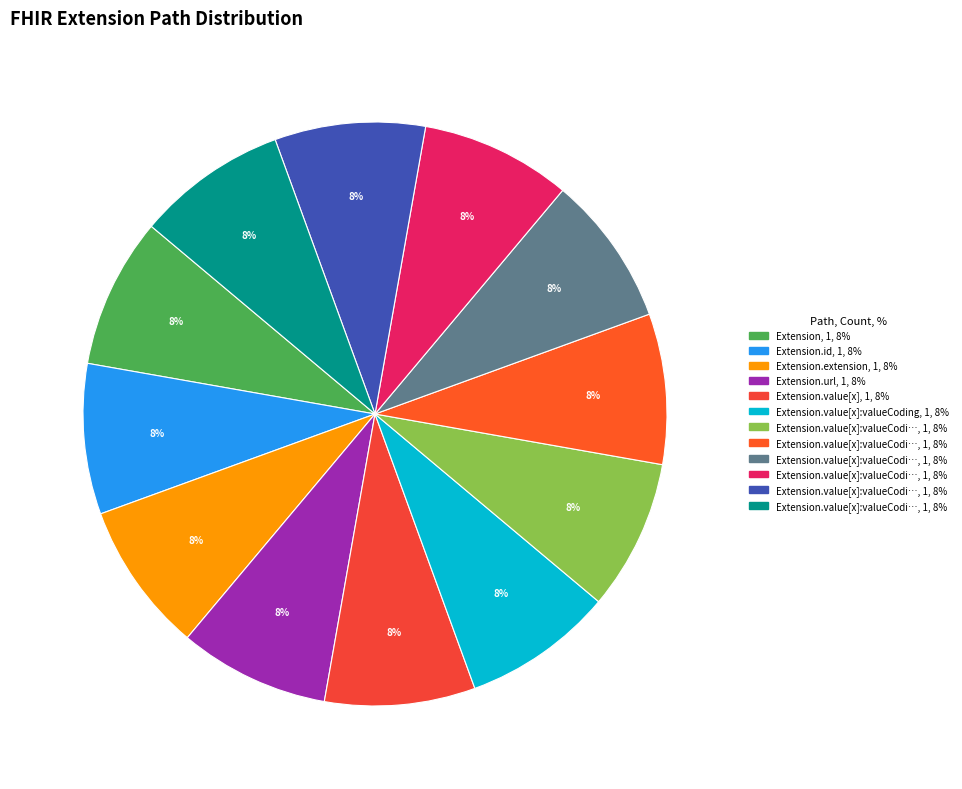

Rank the categories by value from highest to lowest.

Extension.url, Extension, Extension.id, Extension.extension, Extension.value[x], Extension.value[x]:valueCoding, Extension.value[x]:valueCoding.id, Extension.value[x]:valueCoding.extension, Extension.value[x]:valueCoding.system, Extension.value[x]:valueCoding.version, Extension.value[x]:valueCoding.code, Extension.value[x]:valueCoding.display